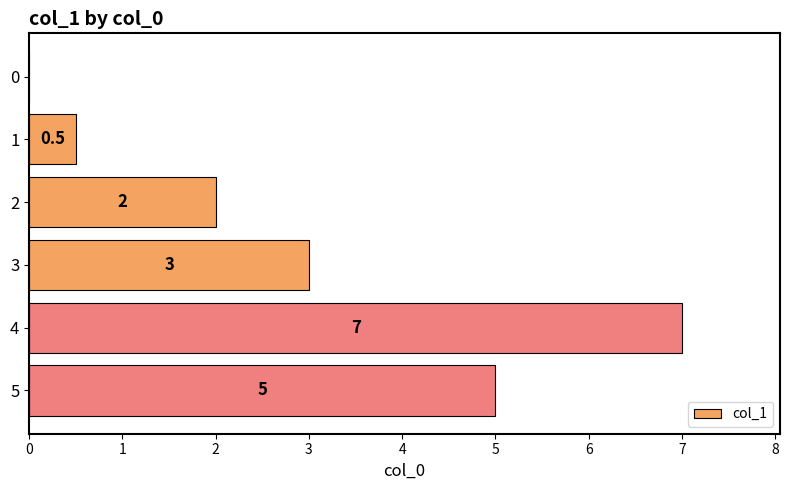

What is the sum of all values?

17.5